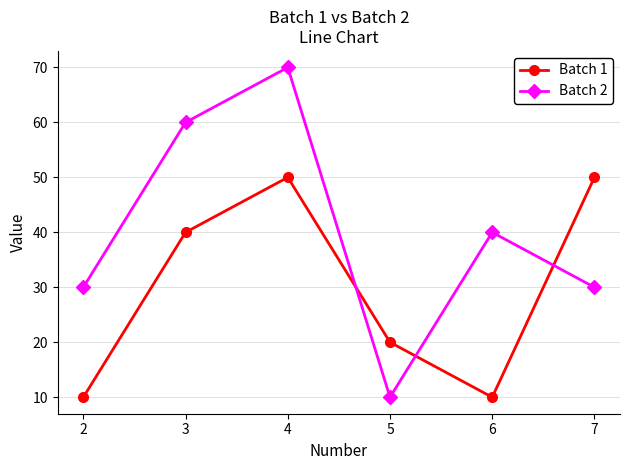

Which series has the widest spread of values?

Batch 2